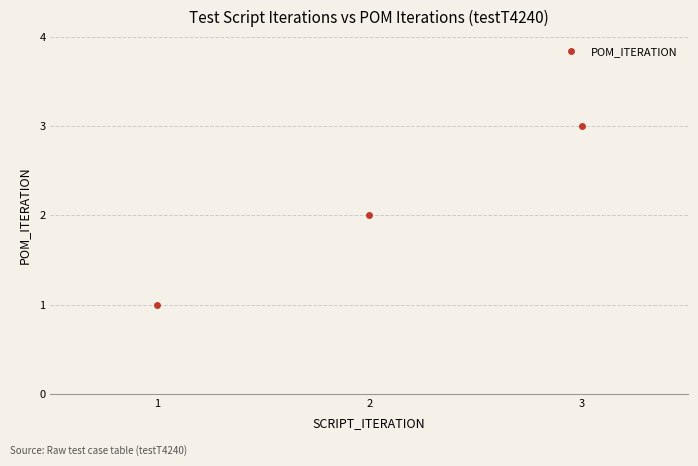

Rank the categories by value from highest to lowest.

3, 2, 1